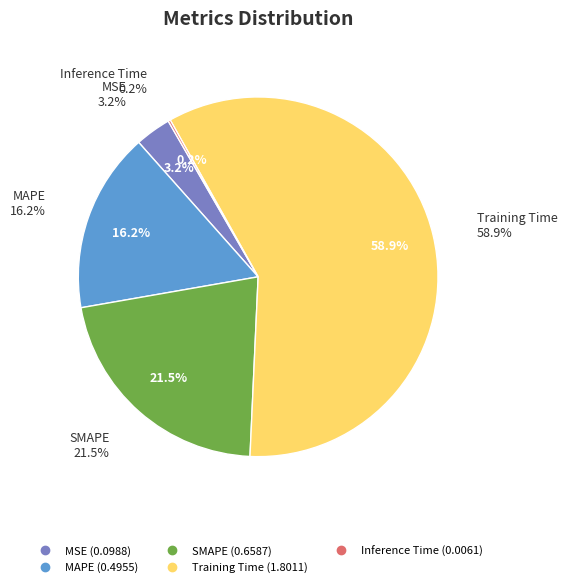

Count the number of slices in the pie.

5